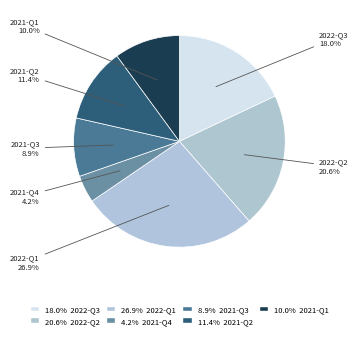

Is there any slice that represents more than half of the pie?

No